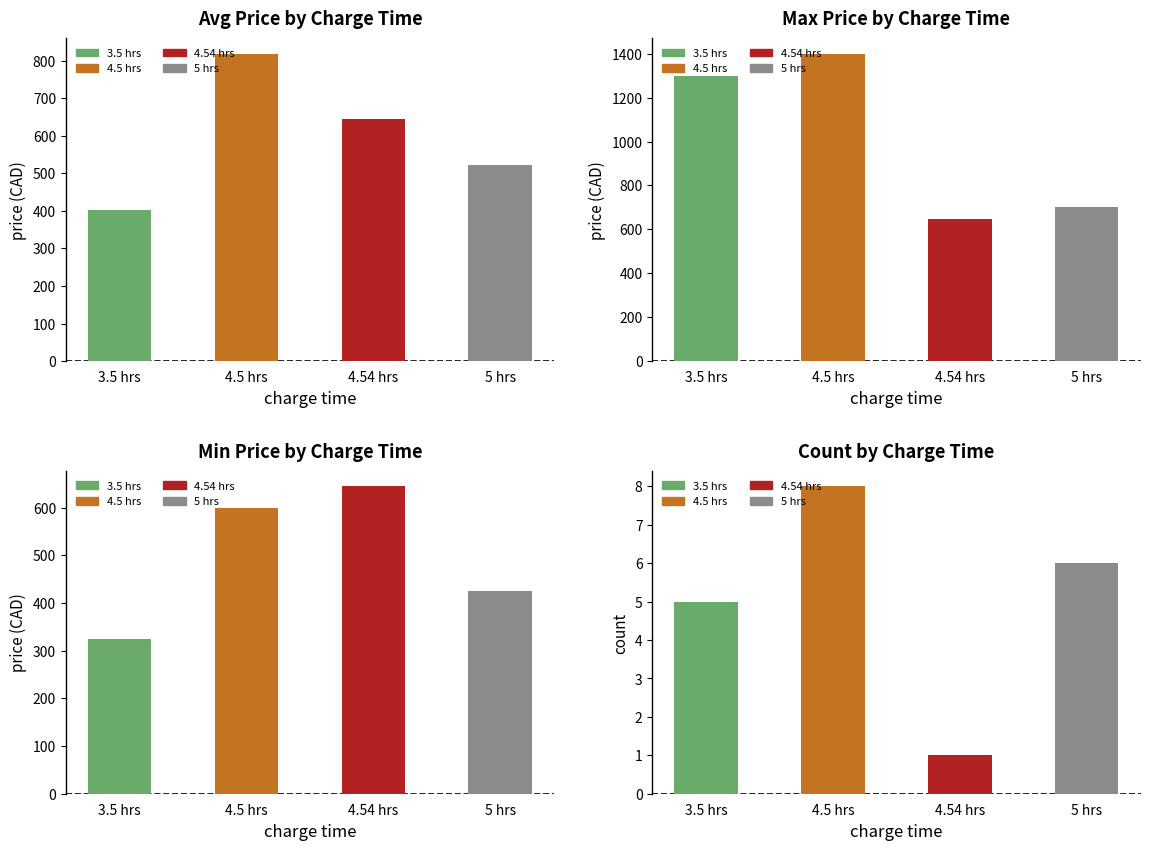

At which label does Avg Price by Charge Time first exceed 644?

4.5 hrs